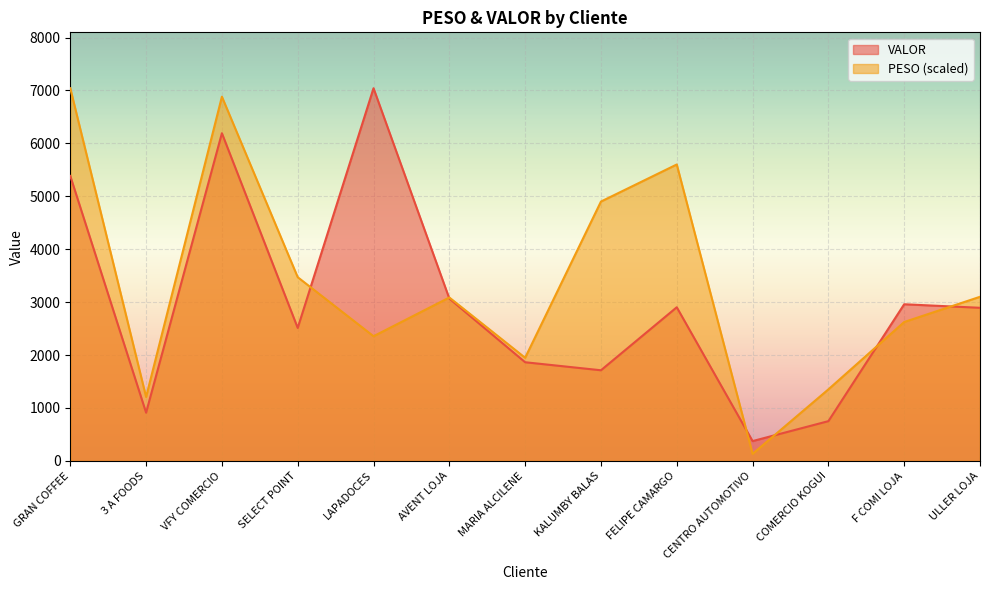

What is the label of the 6th point from the left?

AVENT LOJA